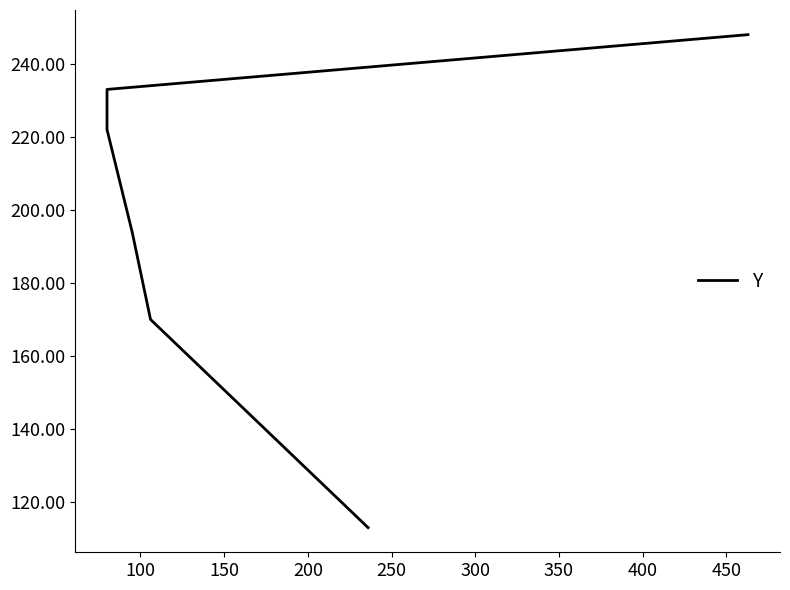

What is the difference between the values at 100 and 200?

52